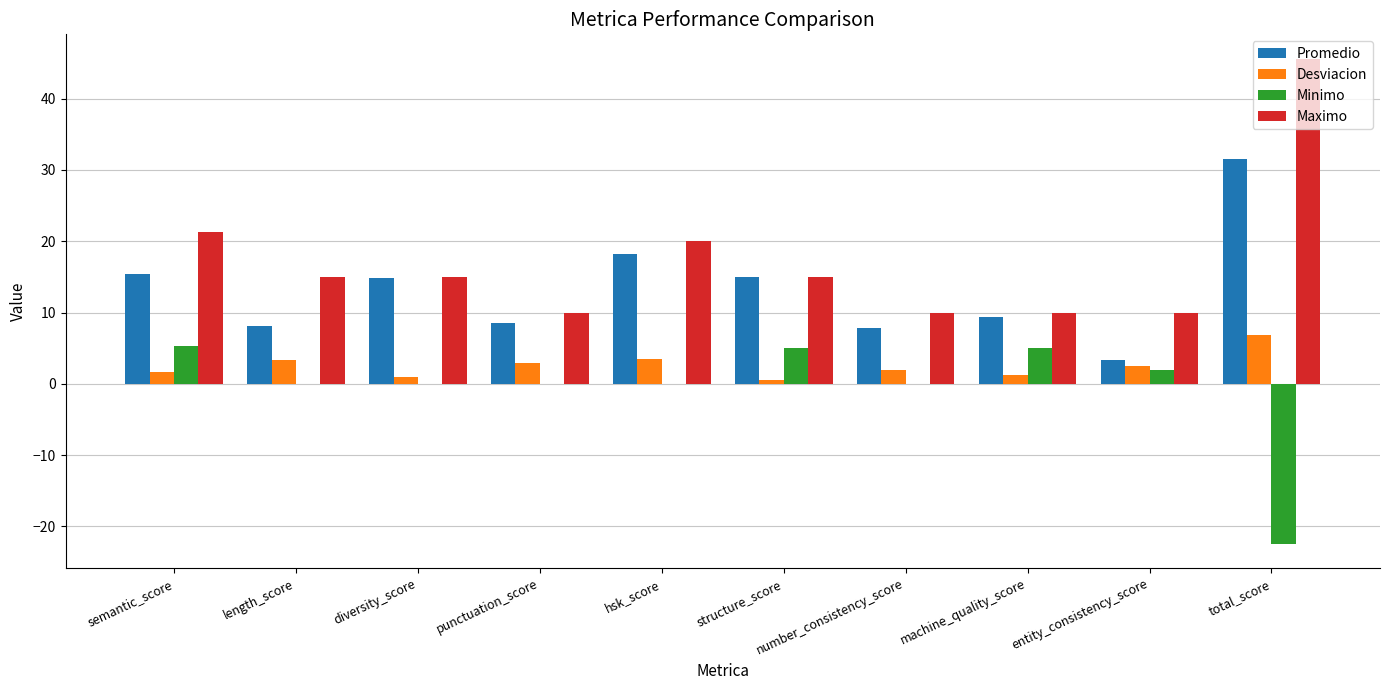

At which label does Maximo reach its peak?

total_score